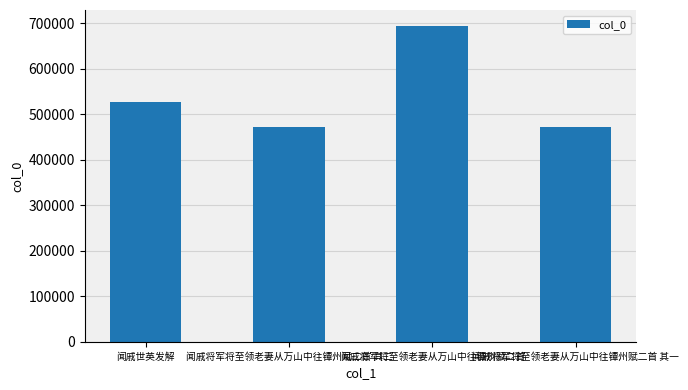

The value at 闻戚将军将至领老妻从万山中往镡州赋二首 is 694048. True or false?

True